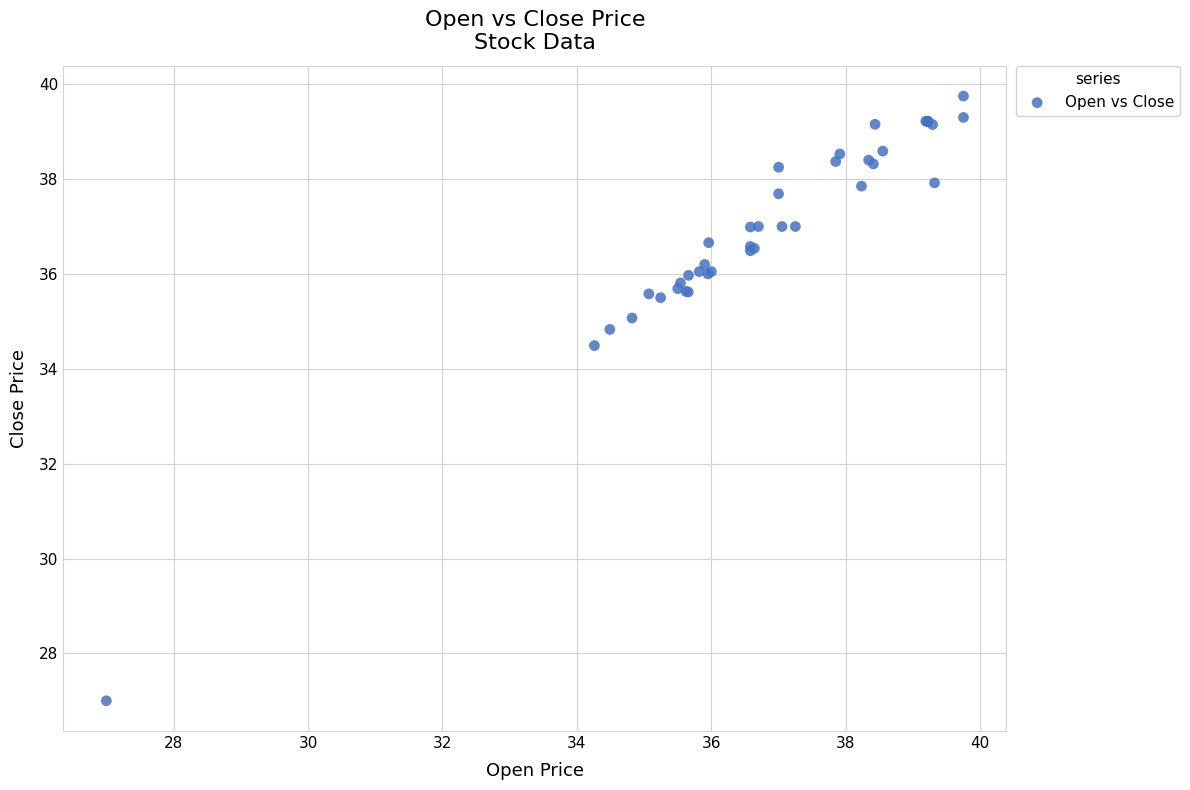

What Y value in the scatter plot is closest to 33?

34.5